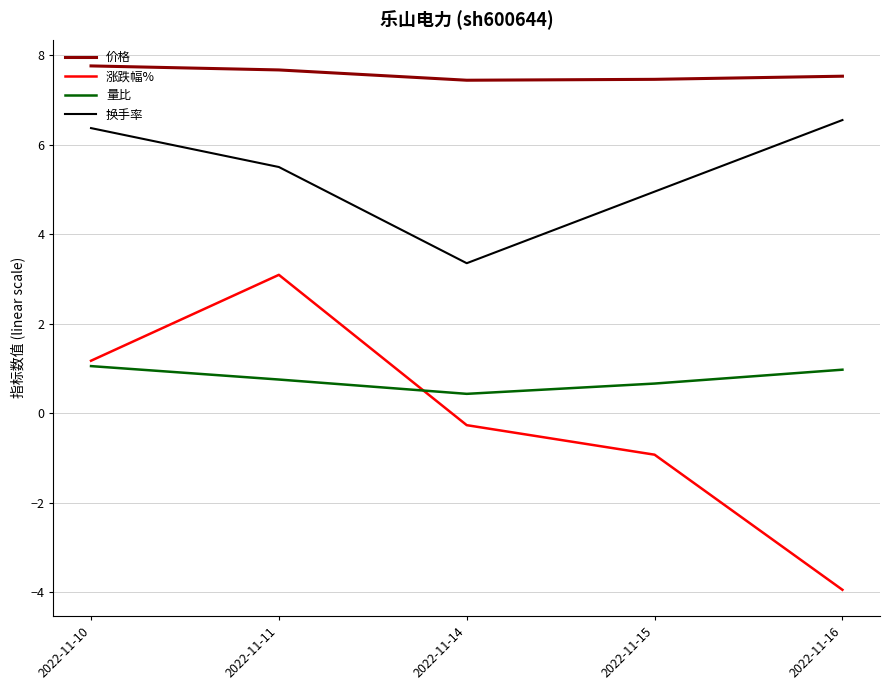

True or false: 涨跌幅% and 价格 intersect in this chart.

False